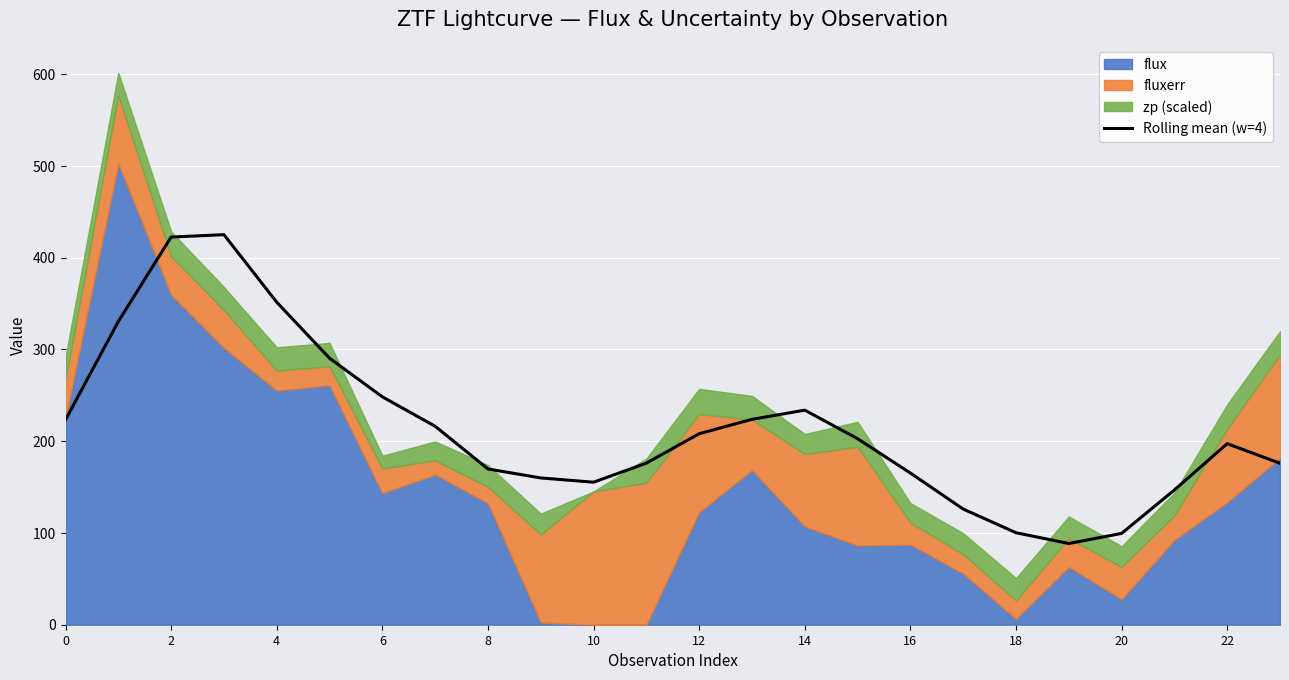

What is the lowest value of the Rolling mean (w=4) series?

88.5